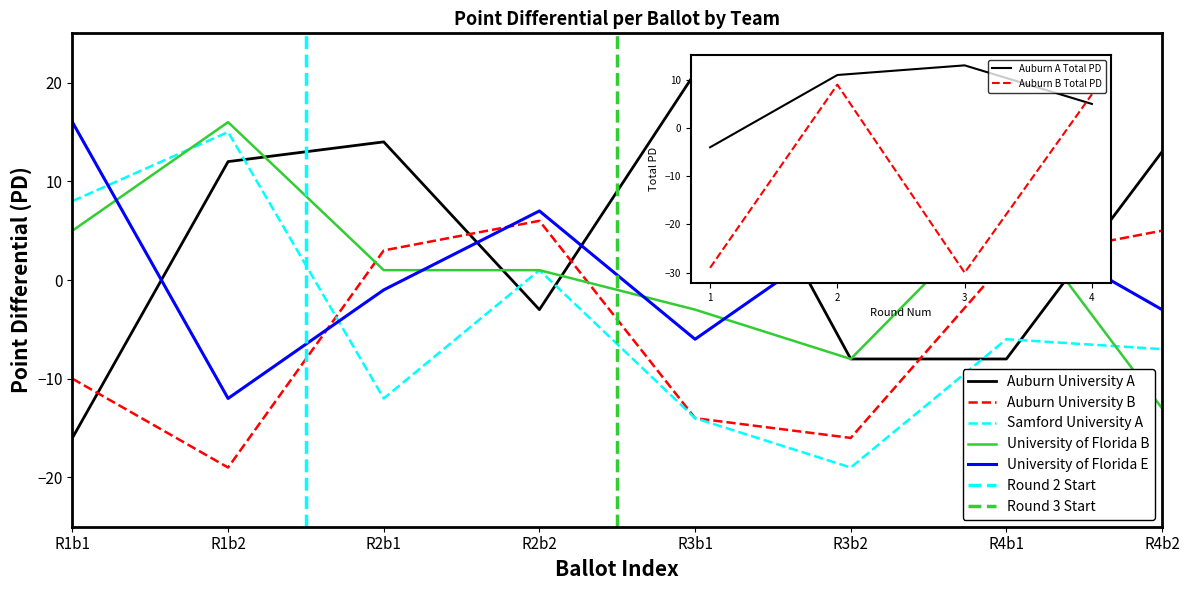

List the labels in order of Auburn University B value, largest first.

R2b2, R4b2, R2b1, R4b1, R1b1, R3b1, R3b2, R1b2